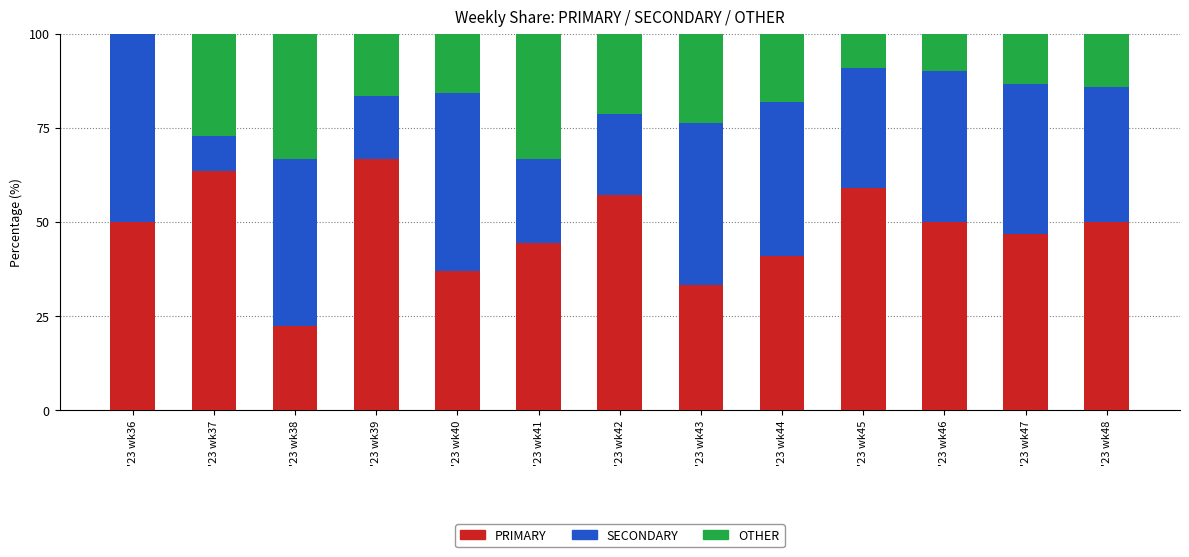

True or false: PRIMARY has a value of 57.1 at '23 wk42.

True